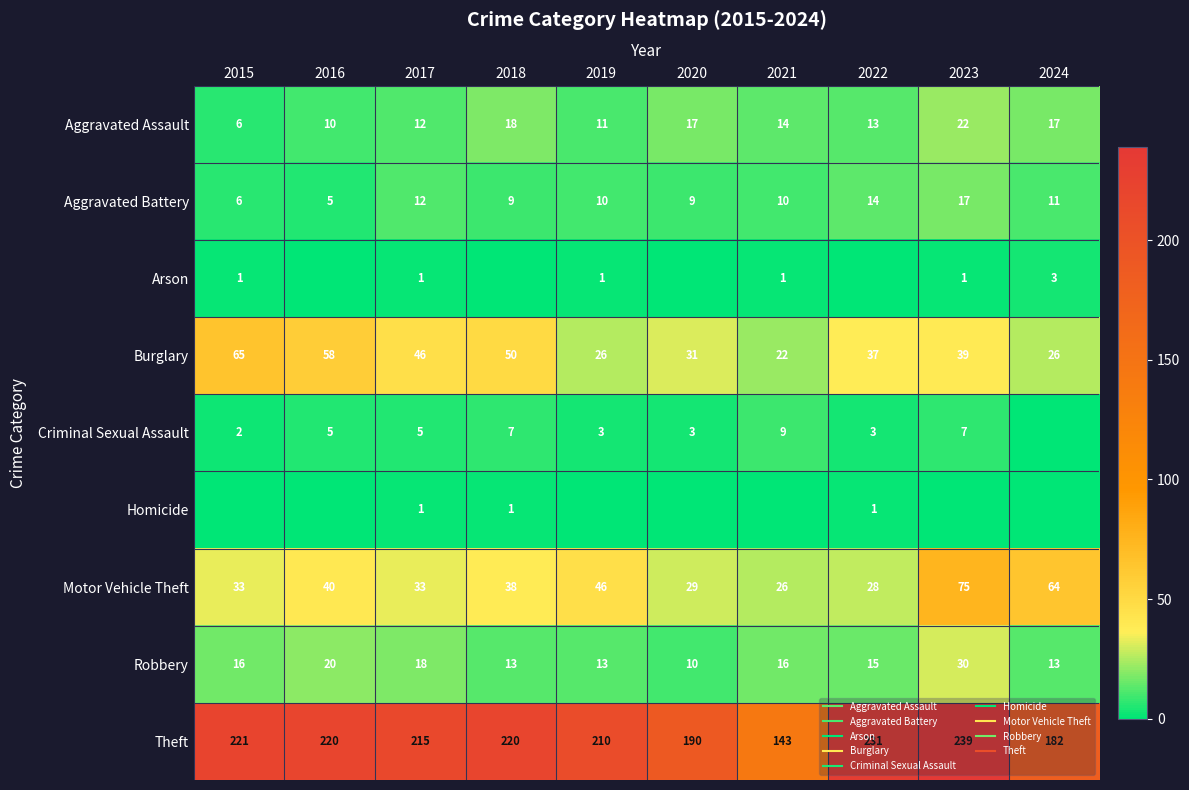

List the labels in order of Burglary value, smallest first.

2021, 2019, 2024, 2020, 2022, 2023, 2017, 2018, 2016, 2015